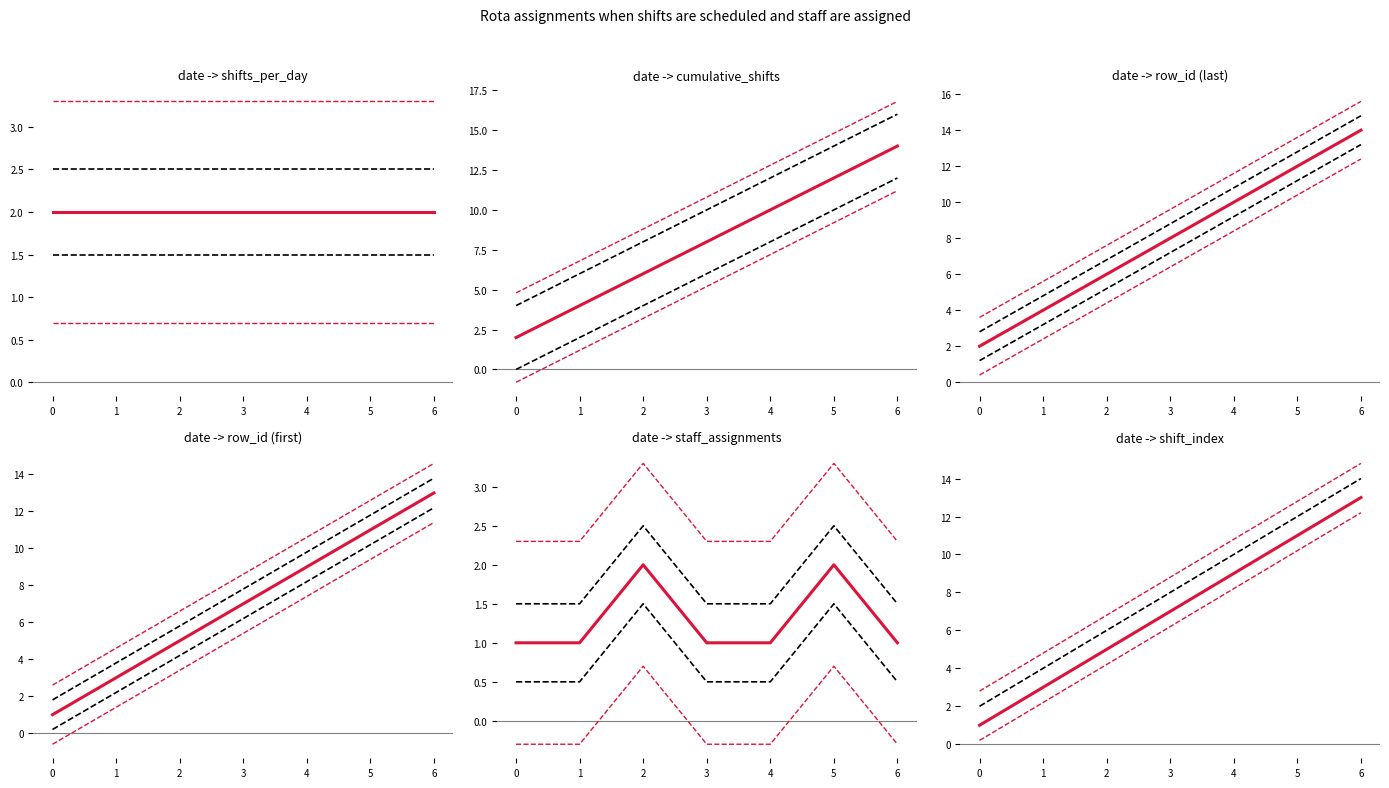

What value does the outer_lower series have at 5?

10.2